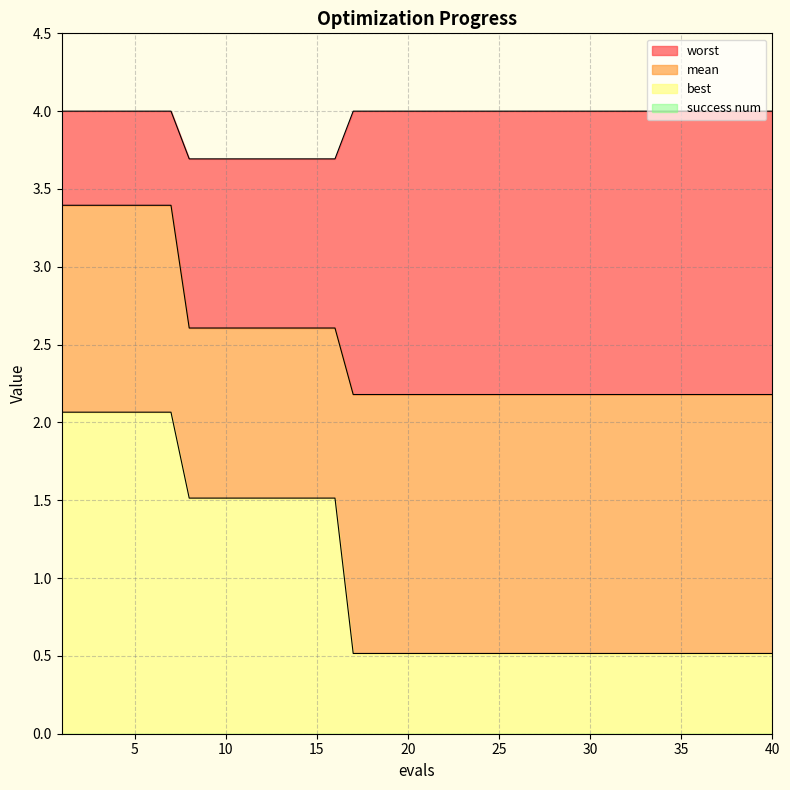

What is the average value of the worst series?

3.9